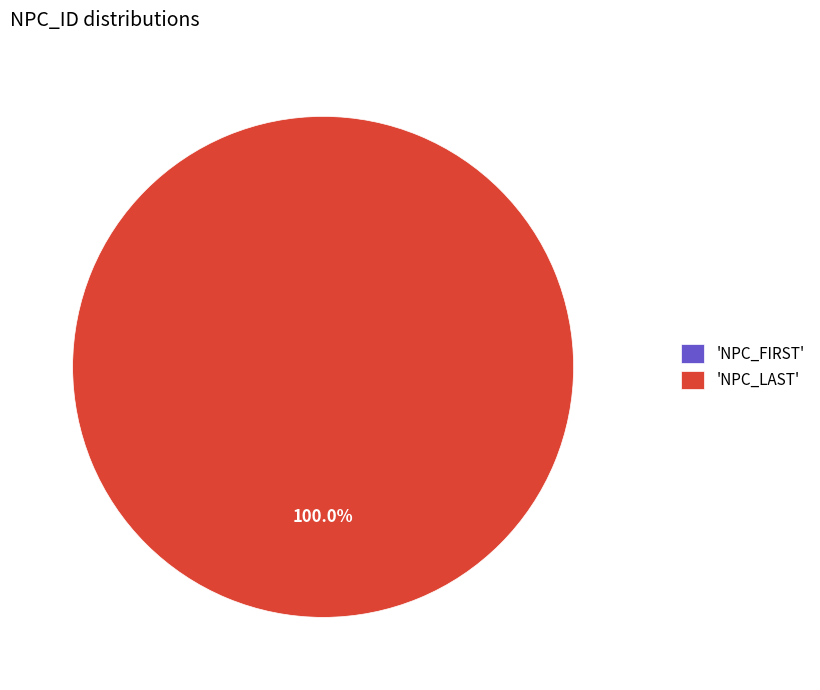

Count the number of slices in the pie.

2